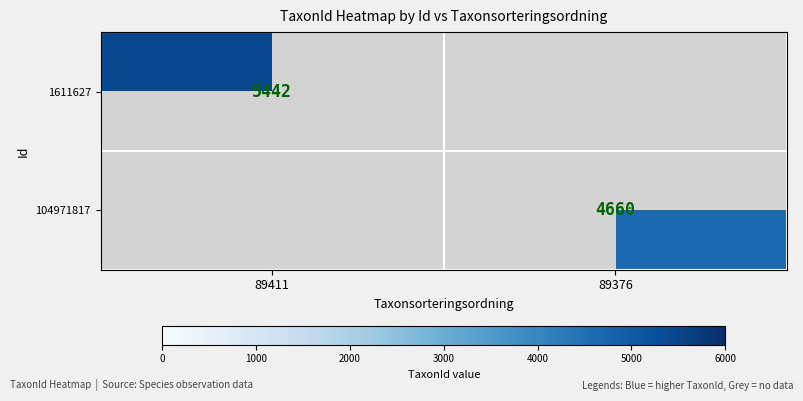

Count the number of data series in this chart.

2